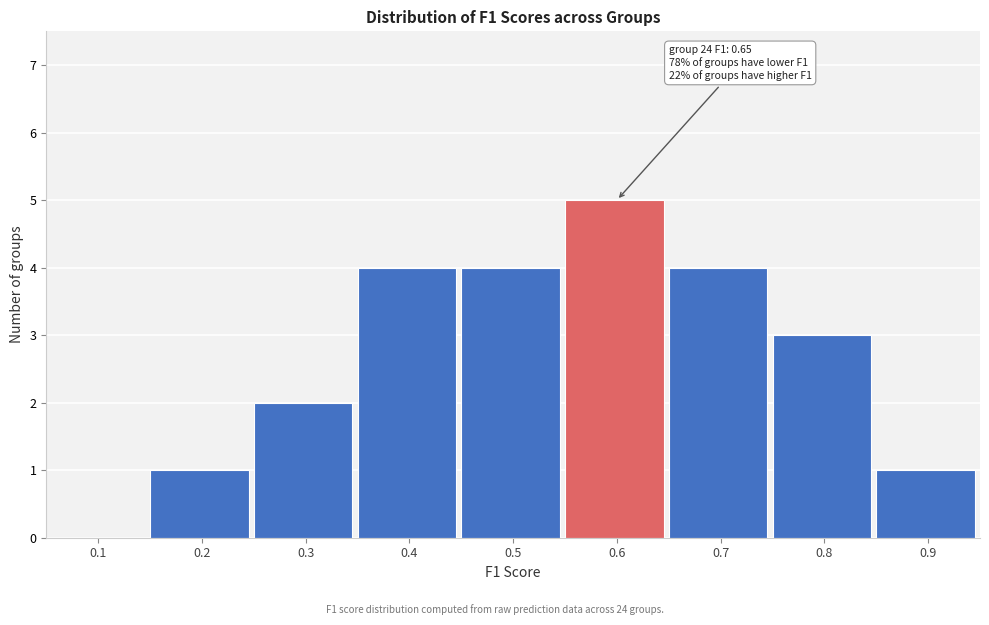

Reading right to left, list all the values displayed in this chart.

0.9=1	0.8=3	0.7=4	0.6=5	0.5=4	0.4=4	0.3=2	0.2=1	0.1=0